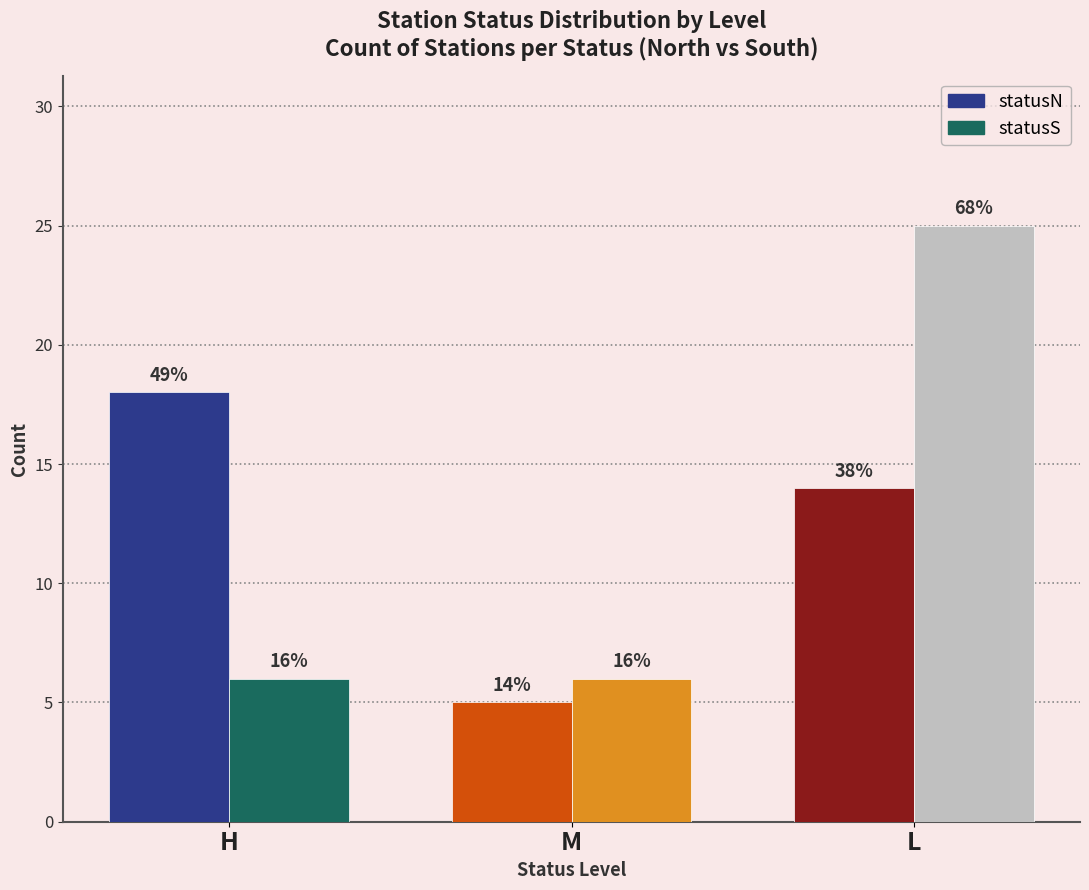

At which category does the chart reach its peak across all series?

L